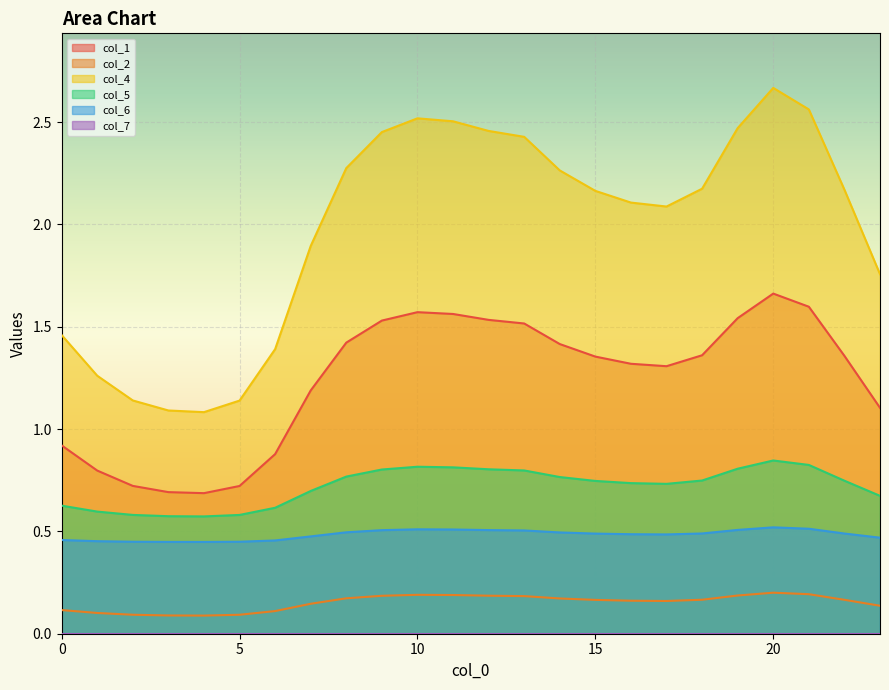

What is the total value across all series at 11?

5.6